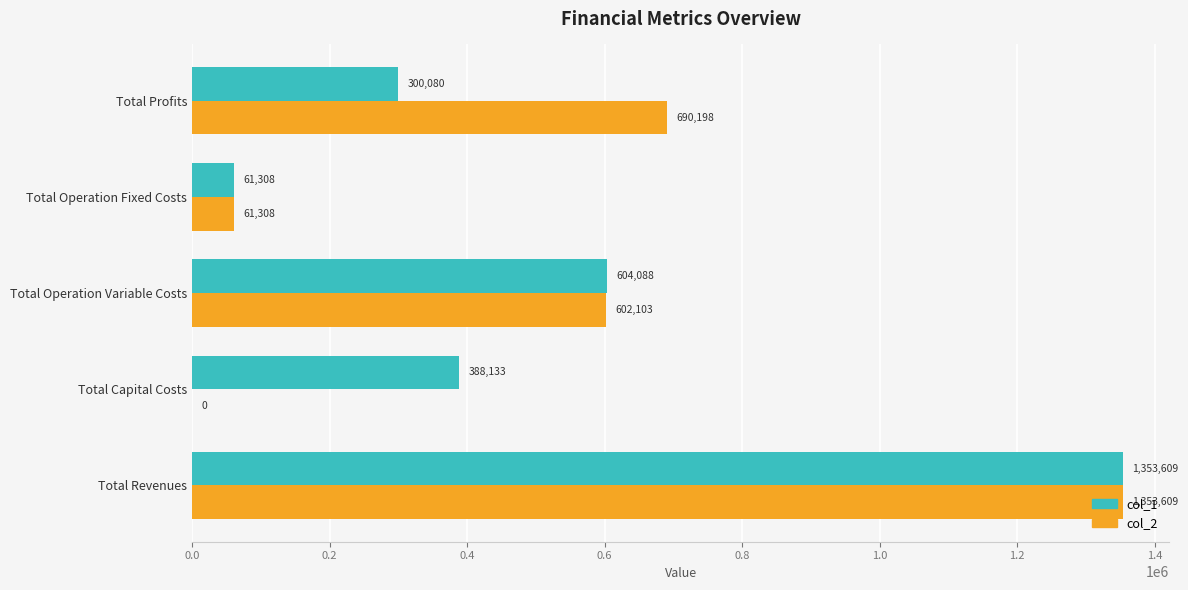

True or false: col_2 has a value of 1868060.1 at Total Revenues.

False